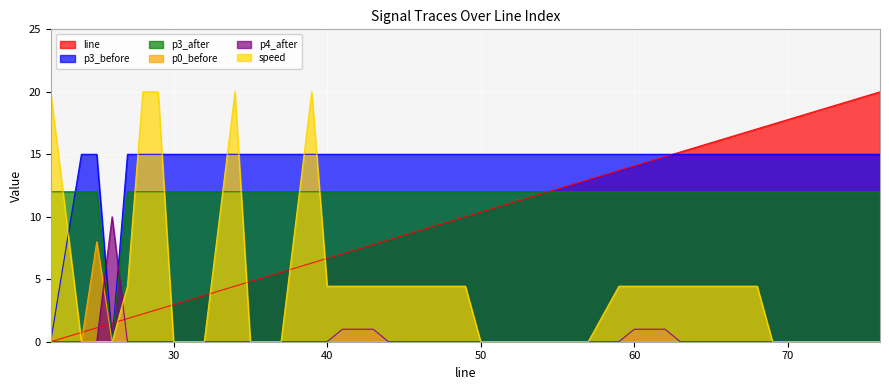

What is the difference between the speed values at 39 and 32?

20.0